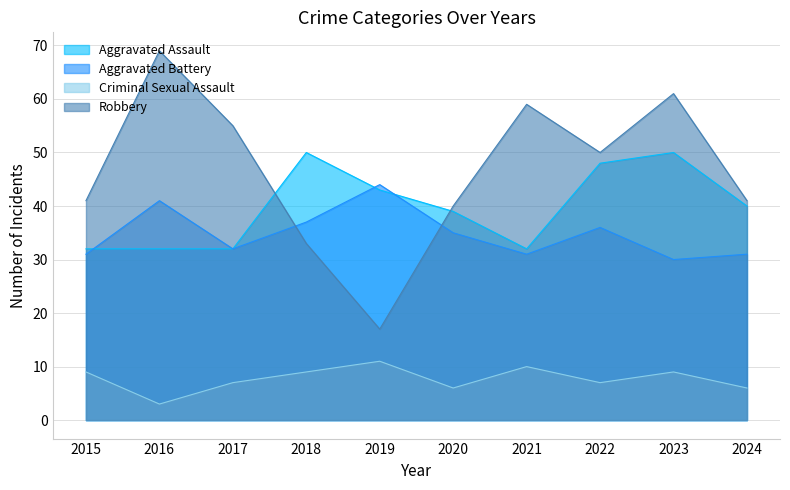

Where does the Robbery series first go above 50?

2016